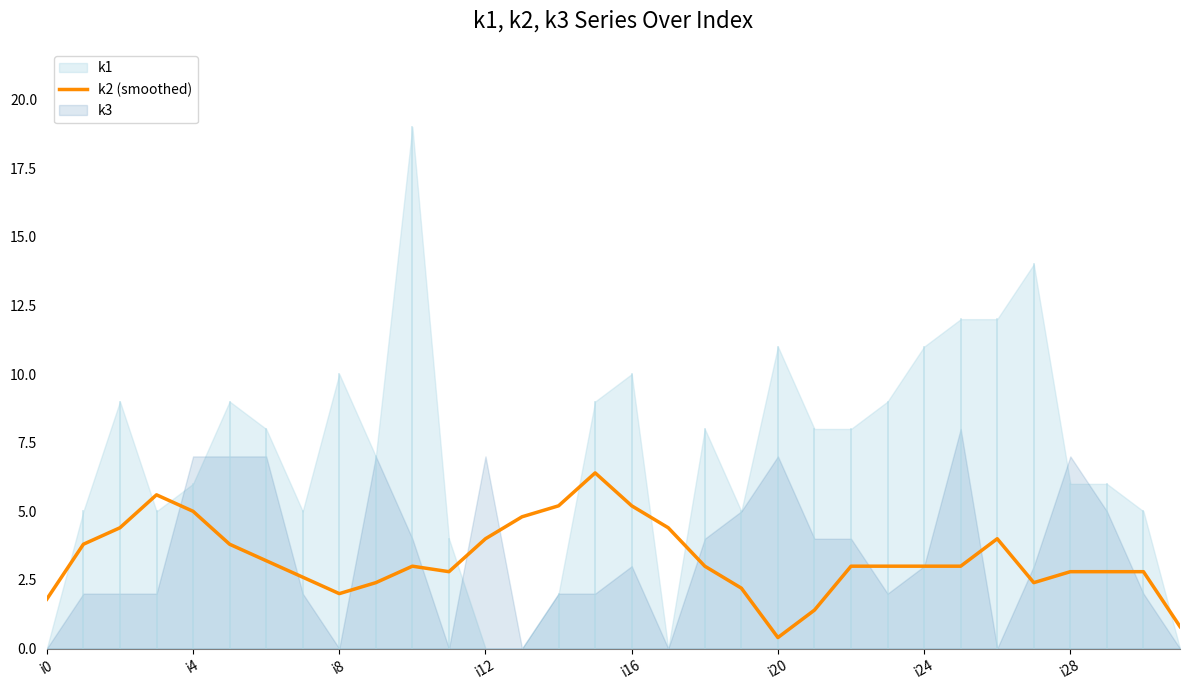

True or false: the data shows 5.2 at 14.

True